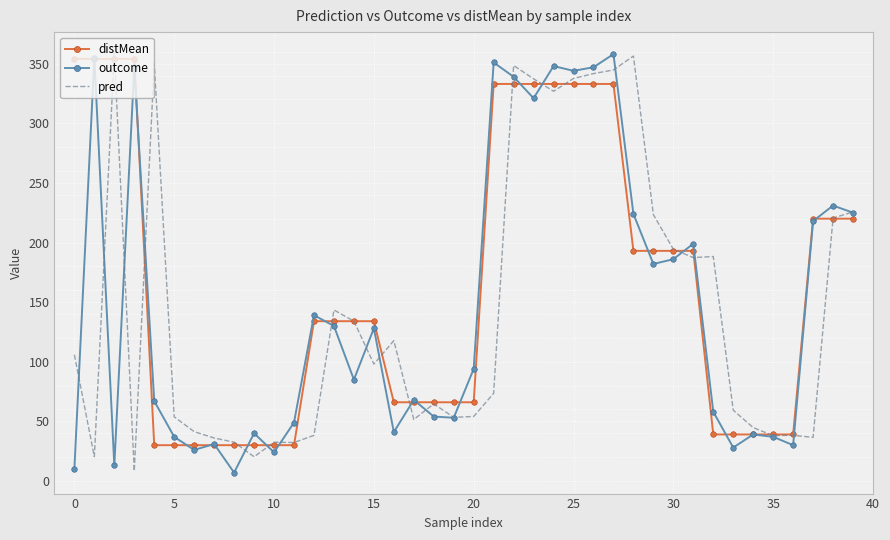

What is the lowest value of the pred series?

8.3